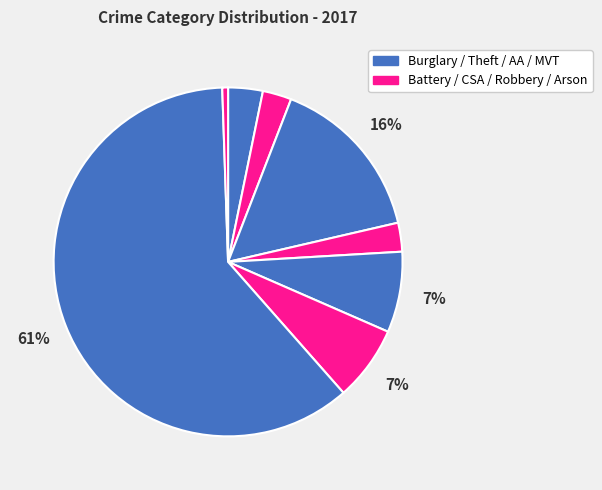

Count the number of slices in the pie.

8